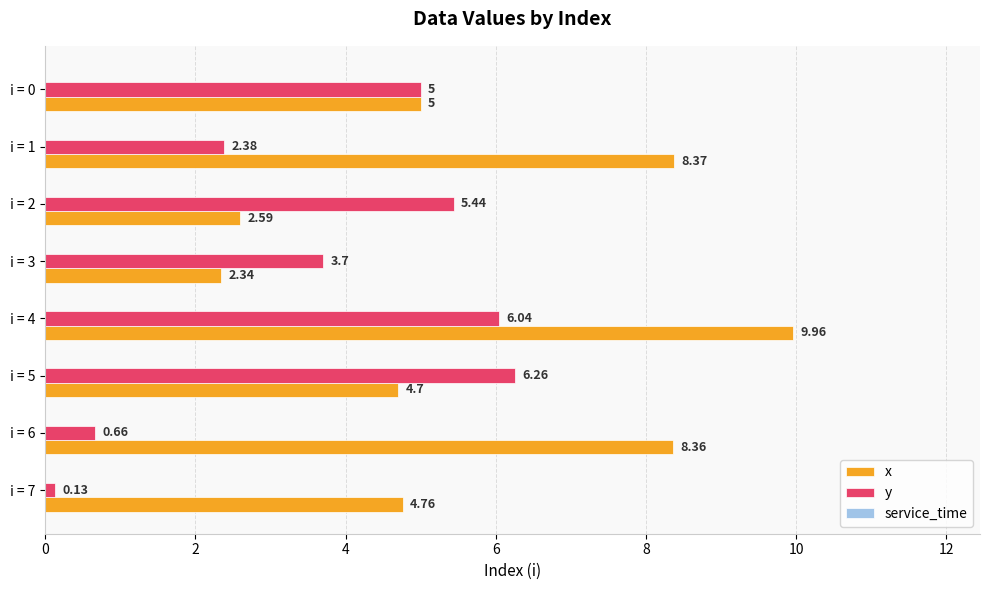

At how many categories does at least one series exceed 4?

7